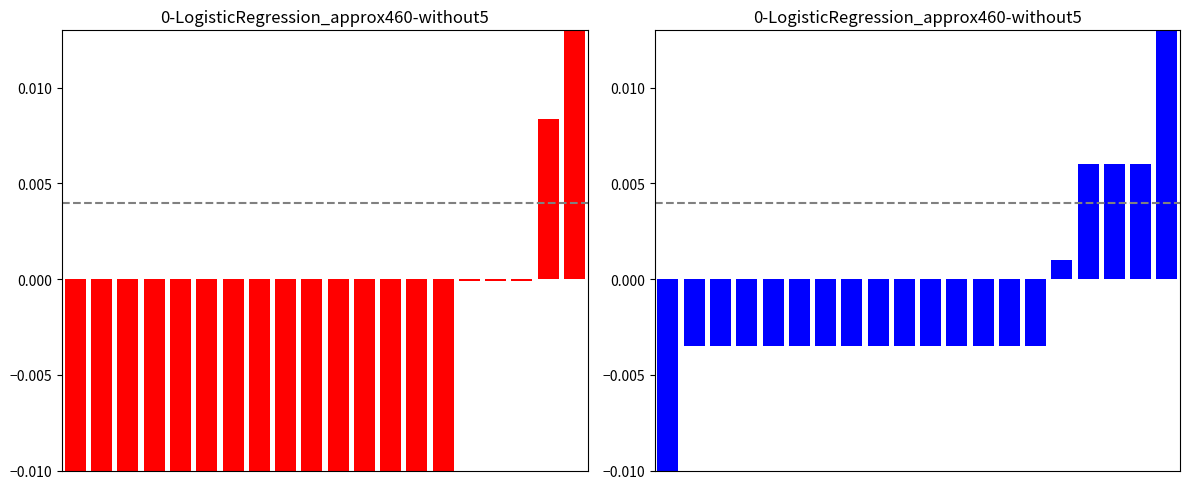

Reading left to right, transcribe all the data shown in this chart.

mean: -0.0	-0.0	-0.0	-0.0	-0.0	-0.0	-0.0	-0.0	-0.0	-0.0	-0.0	-0.0	-0.0	-0.0	-0.0	-0.0	-0.0	-0.0	0.0	0.3
best: -0.0	-0.0	-0.0	-0.0	-0.0	-0.0	-0.0	-0.0	-0.0	-0.0	-0.0	-0.0	-0.0	-0.0	-0.0	0.0	0.0	0.0	0.0	0.0